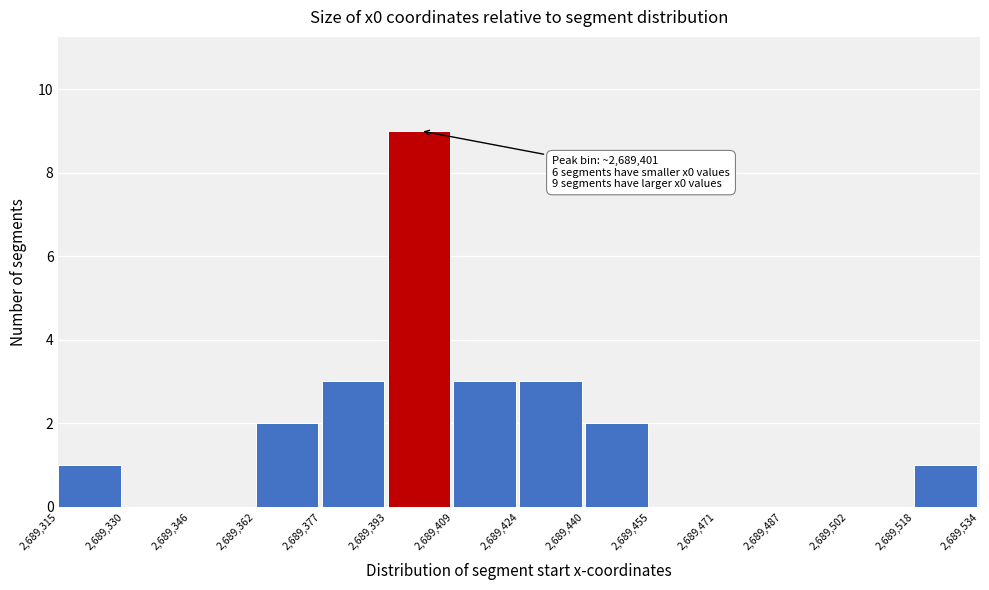

Which range on the x-axis has the tallest bar?

2,689,393 to 2,689,409